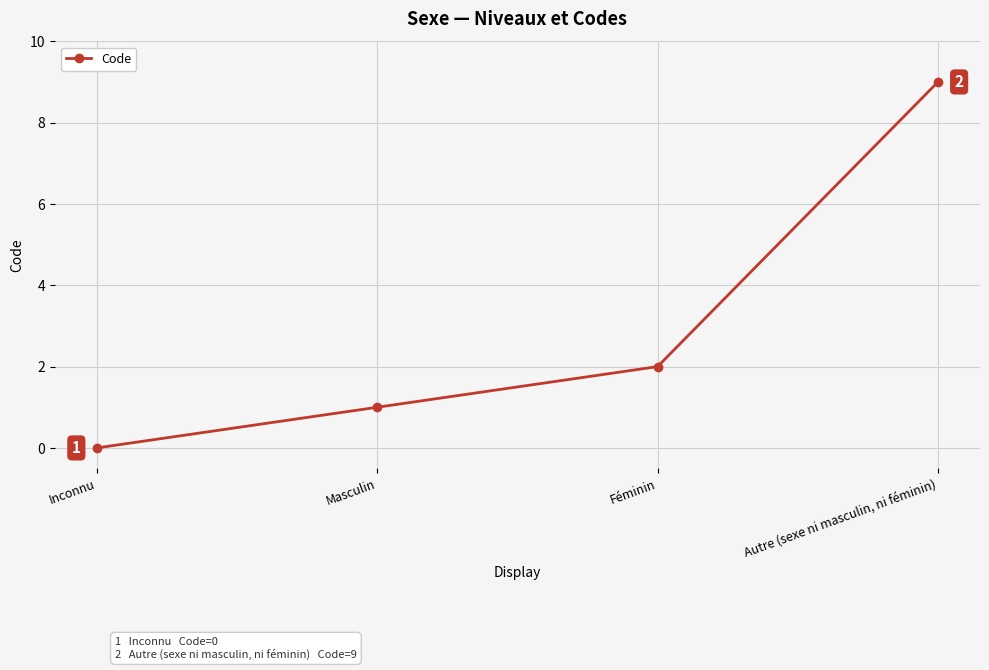

Which has a higher value, Autre (sexe ni masculin, ni féminin) or Féminin?

Autre (sexe ni masculin, ni féminin)